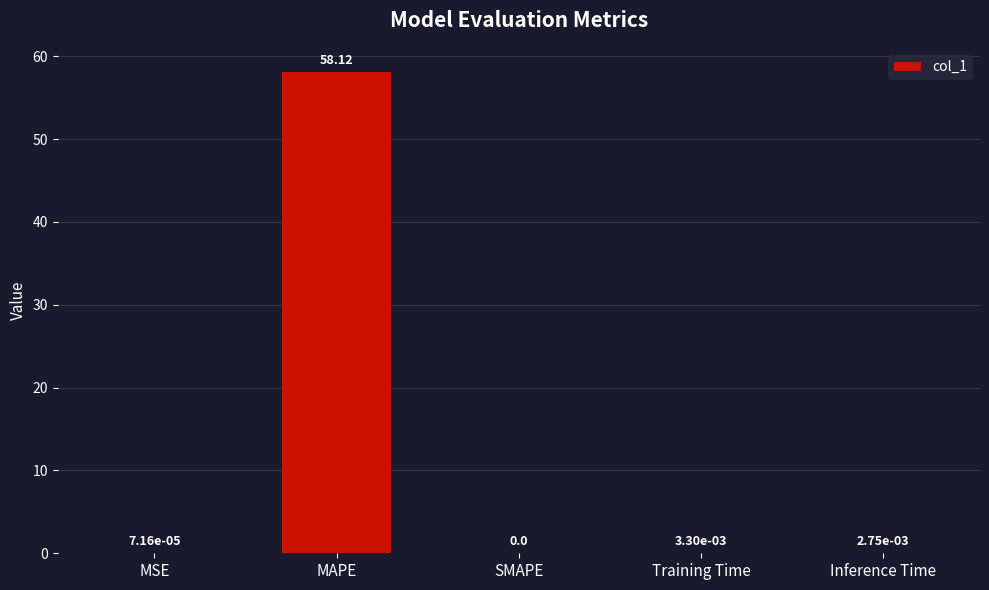

Count the number of categories in the chart.

5